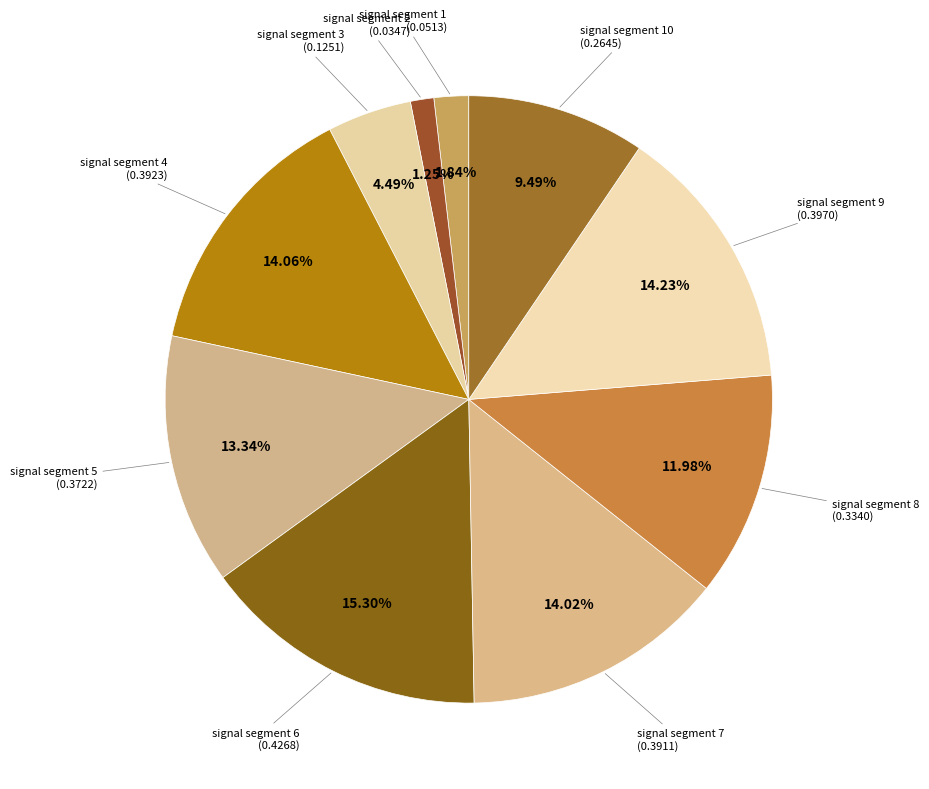

Count the number of slices in the pie.

10